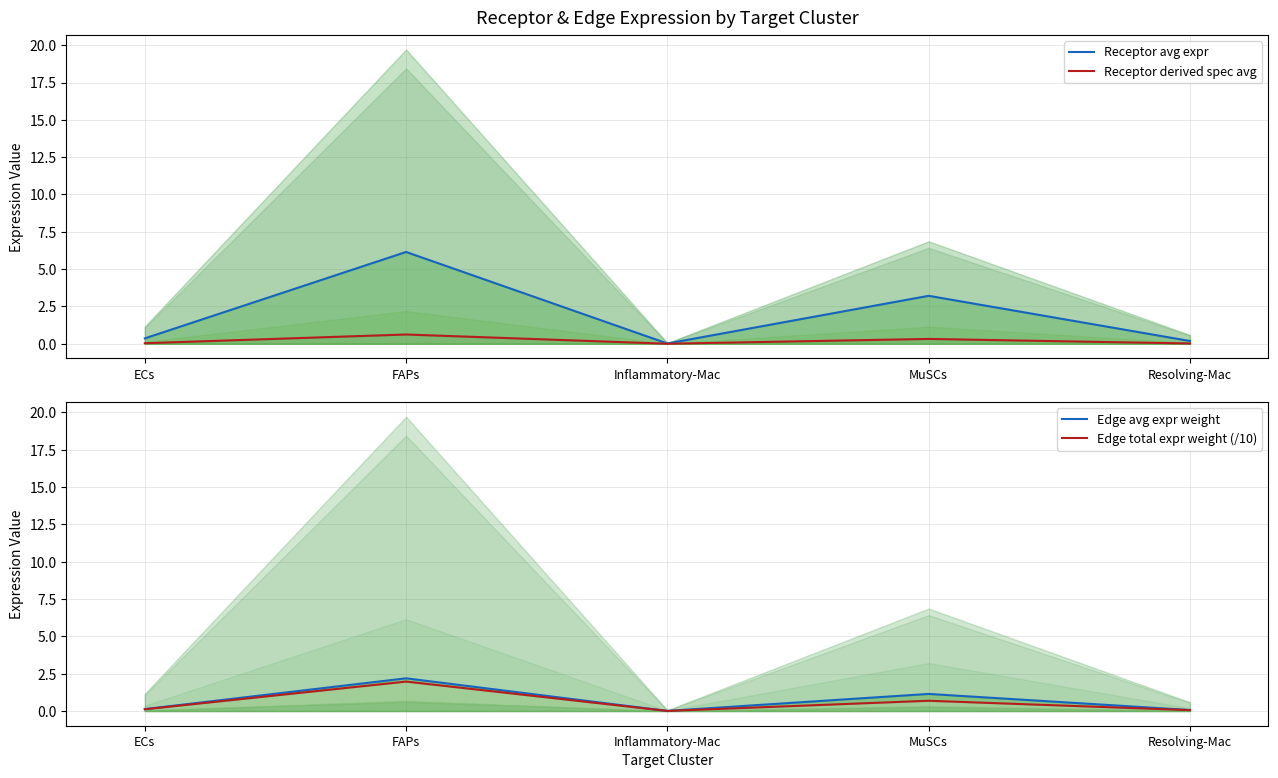

What is the average value of the Receptor derived spec avg series?

0.2